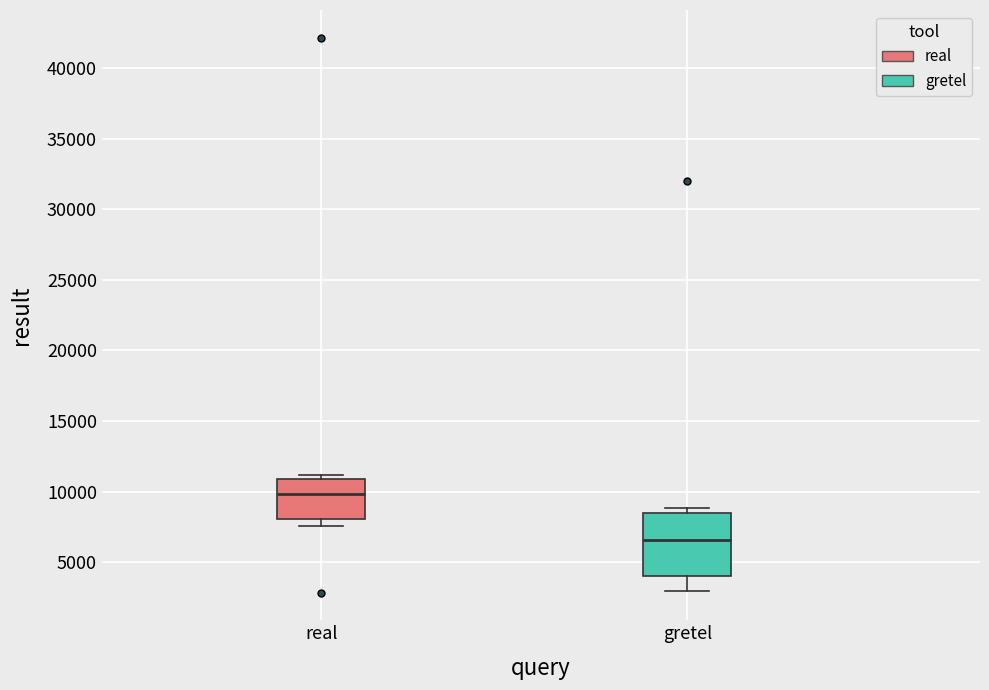

Comparing the boxes themselves (not the whiskers), which one is the tallest?

gretel